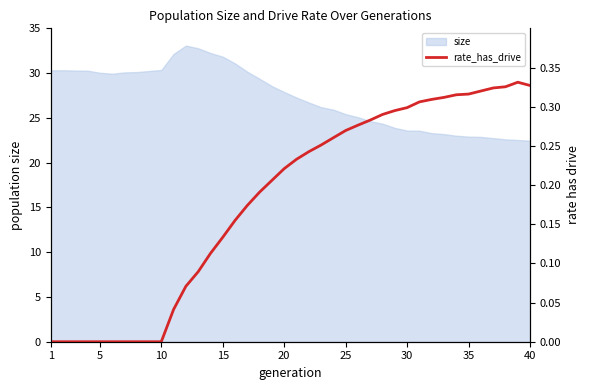

What is the lowest value of the size series?

22.5